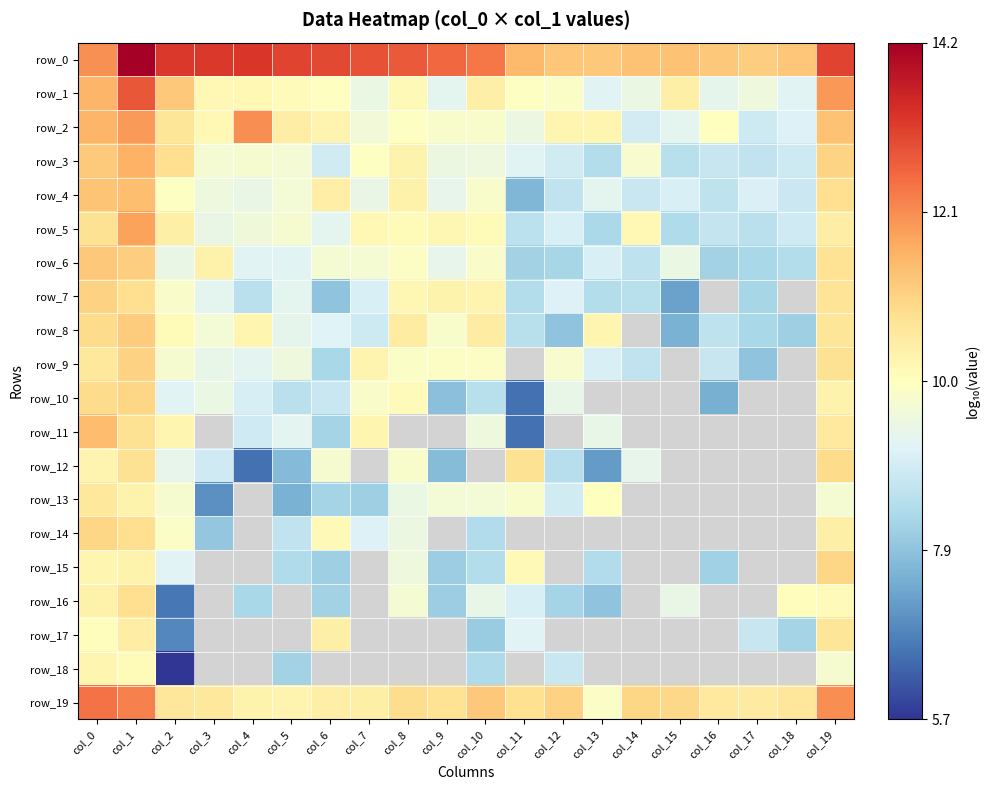

Count the number of categories in the chart.

20